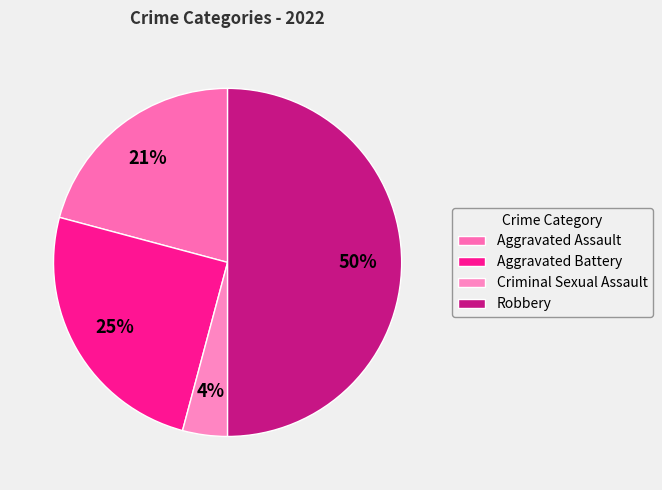

To the nearest percent, what portion does Criminal Sexual Assault represent?

4%